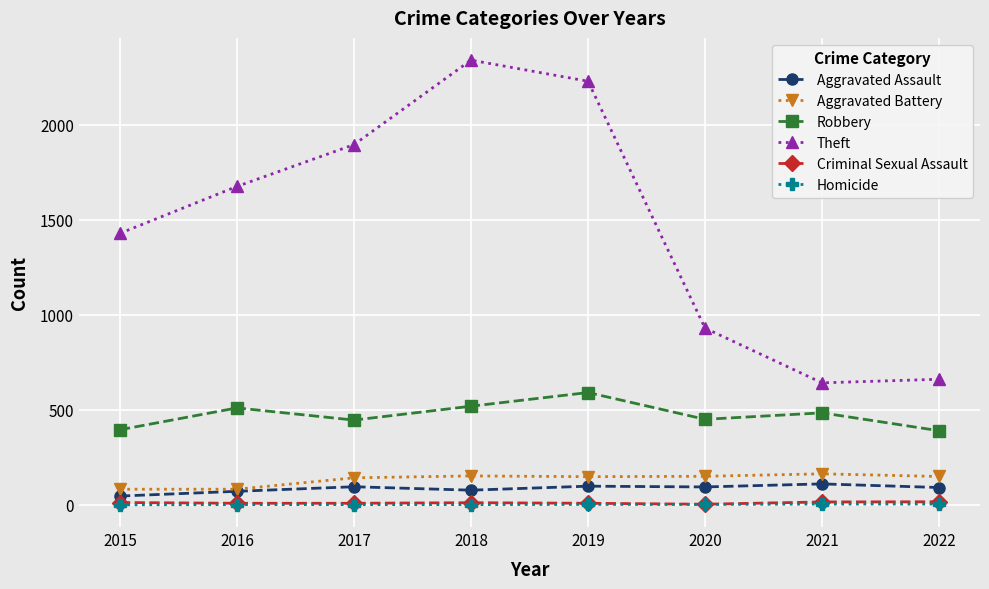

What is the lowest value of the Theft series?

642